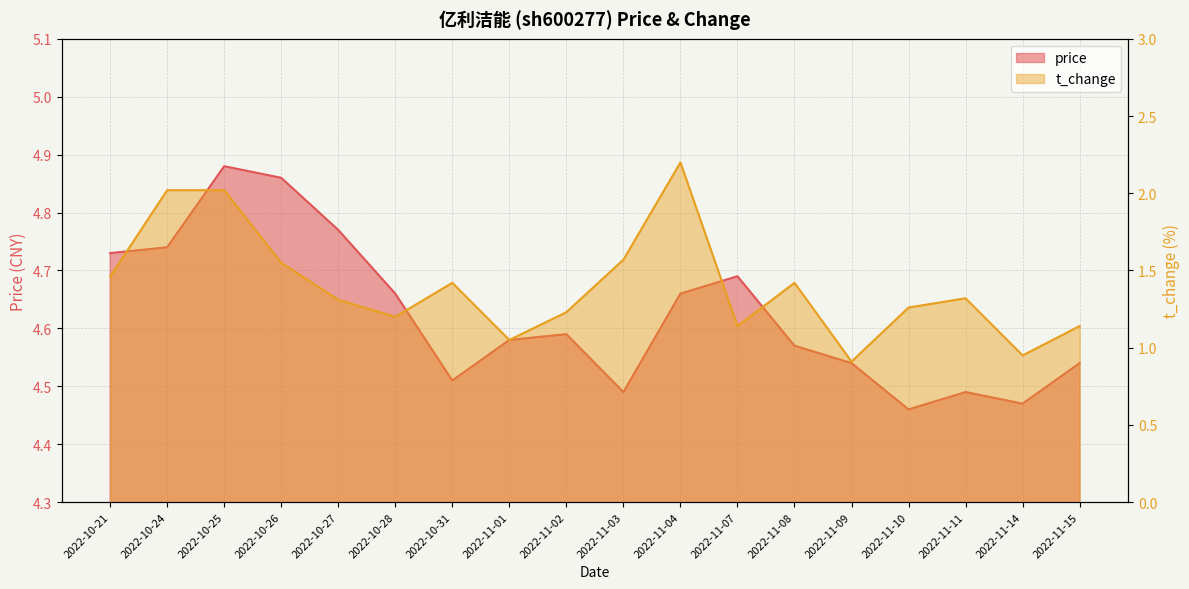

List the series in order of their overall mean, lowest first.

t_change, price